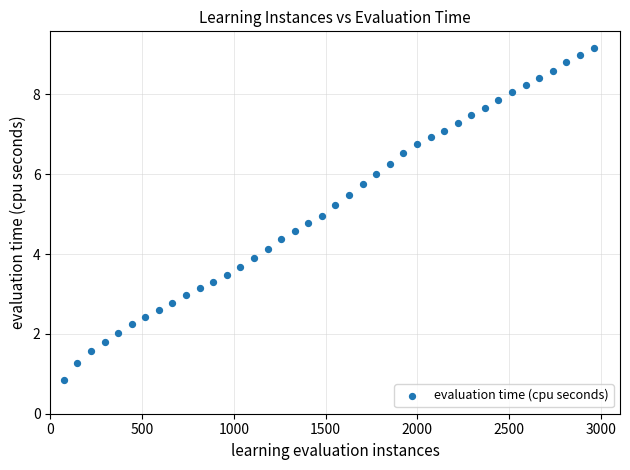

What is the range of X values (max minus min)?

2886.0